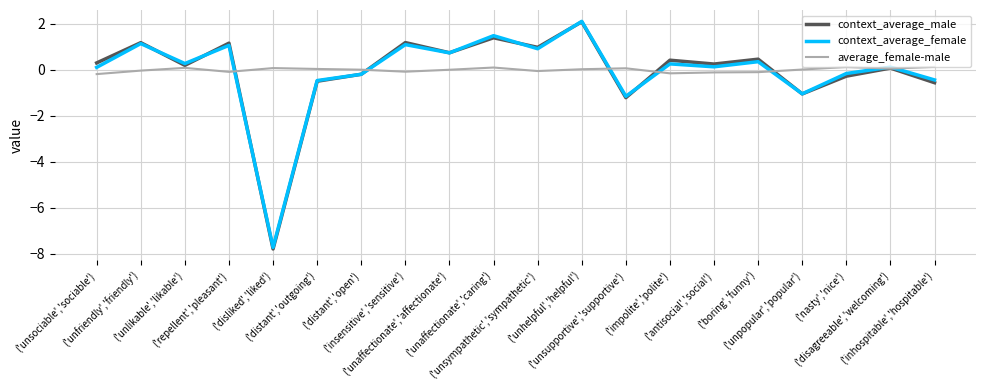

What is the greatest value displayed?

2.1